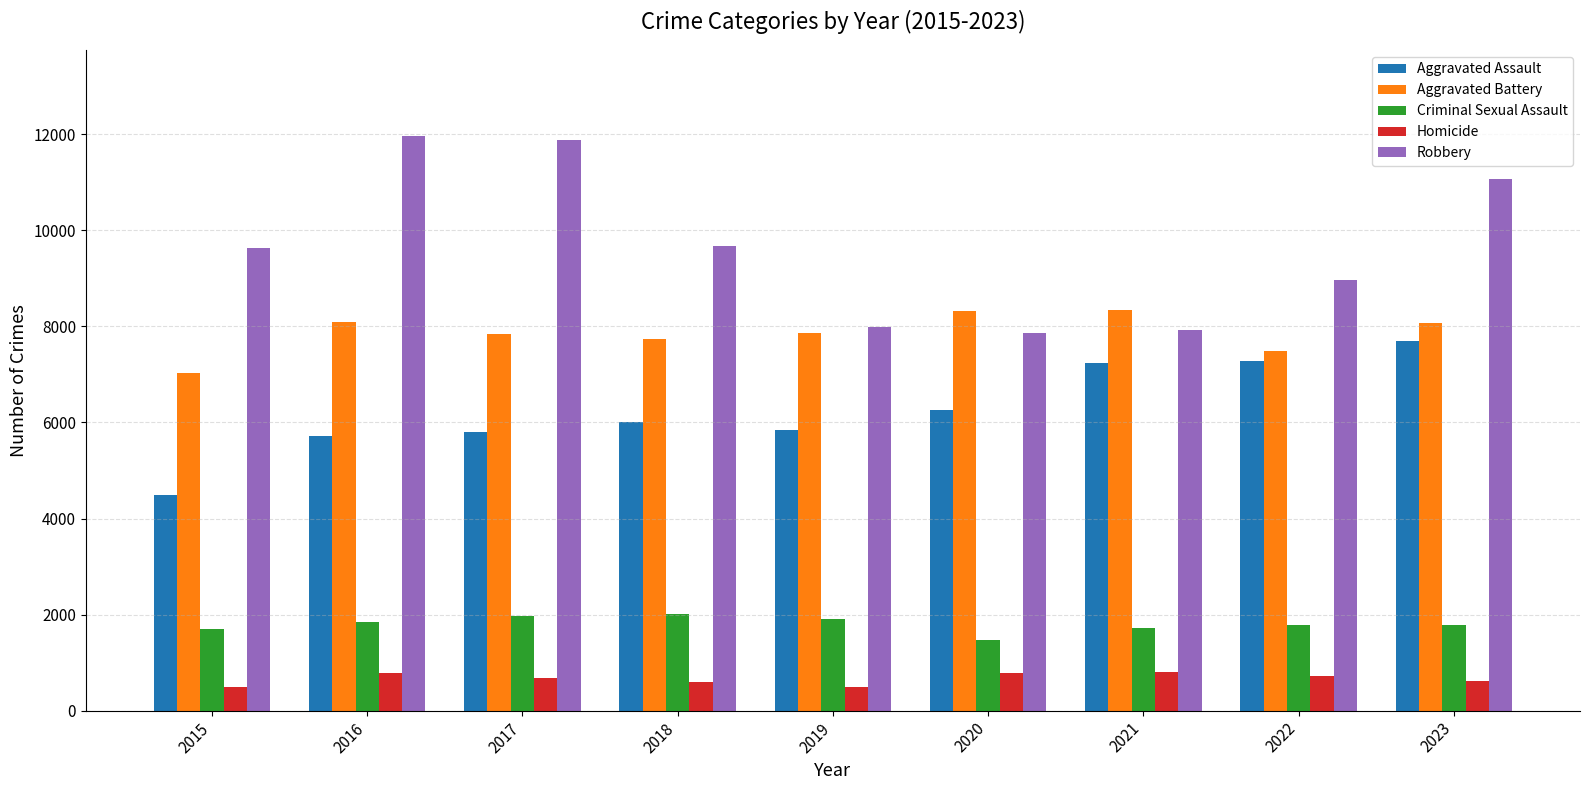

Rank the series at 2017 from highest to lowest value.

Robbery, Aggravated Battery, Aggravated Assault, Criminal Sexual Assault, Homicide